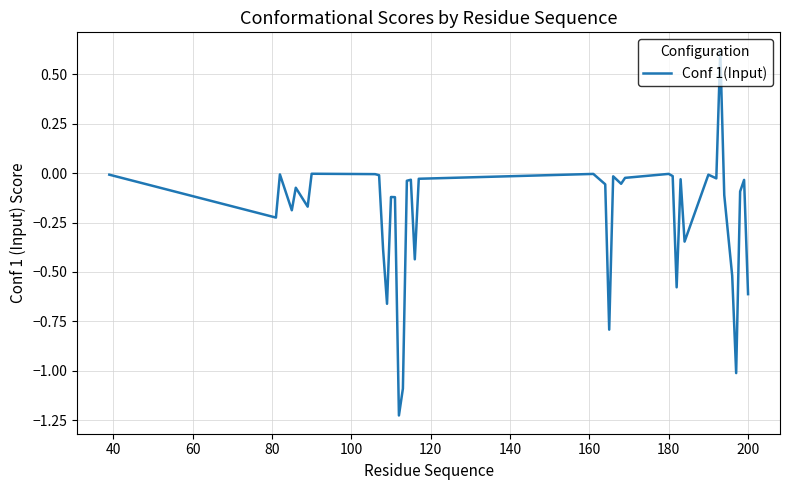

What is the difference between the maximum and minimum values?

1.8